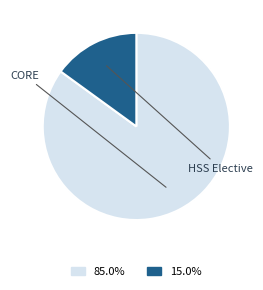

Is there a majority slice in this chart?

Yes